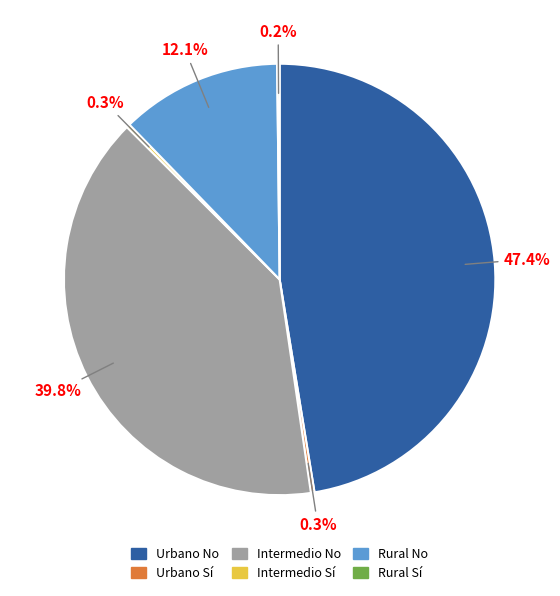

Which category has the biggest portion of the pie?

Urbano No